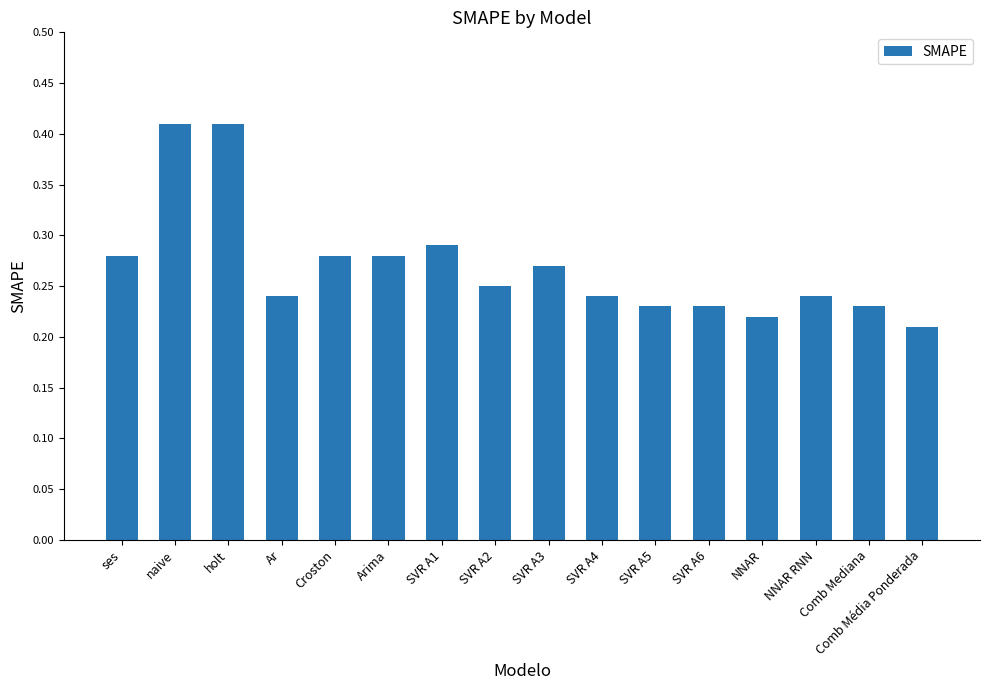

What is the sum of the values at holt and NNAR?

0.6